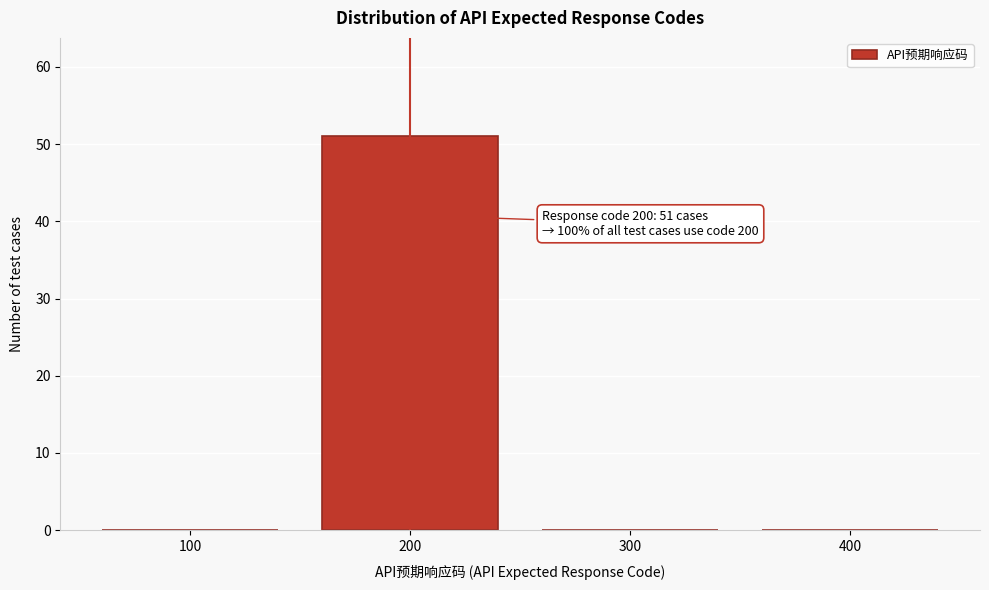

Reading right to left, transcribe all the data shown in this chart.

400=0	300=0	200=51	100=0